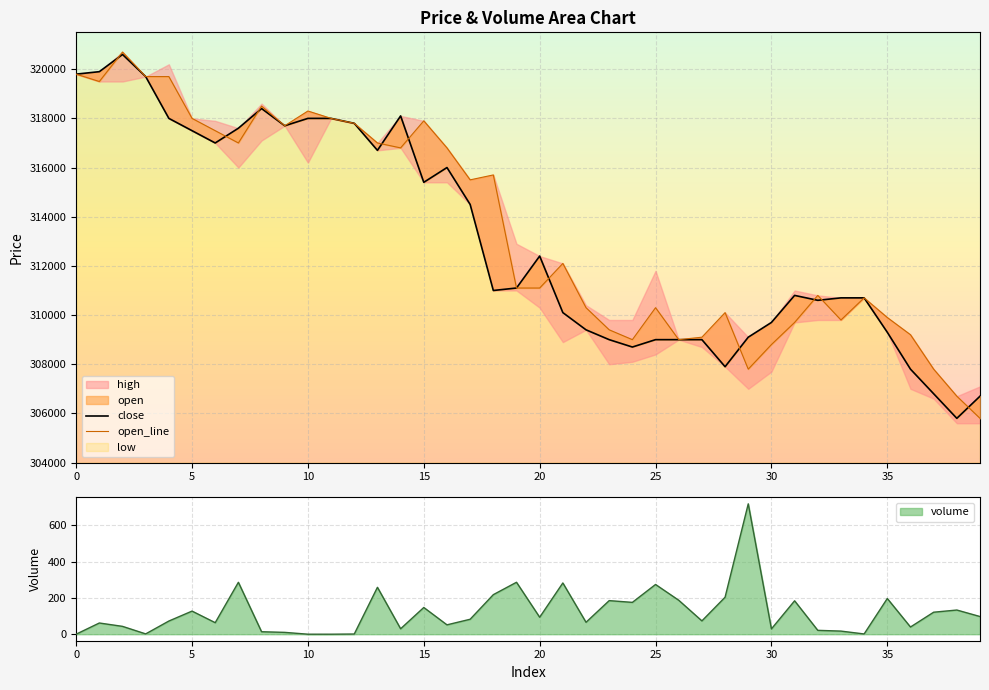

The close series shows 310700.0 at 33. True or false?

True